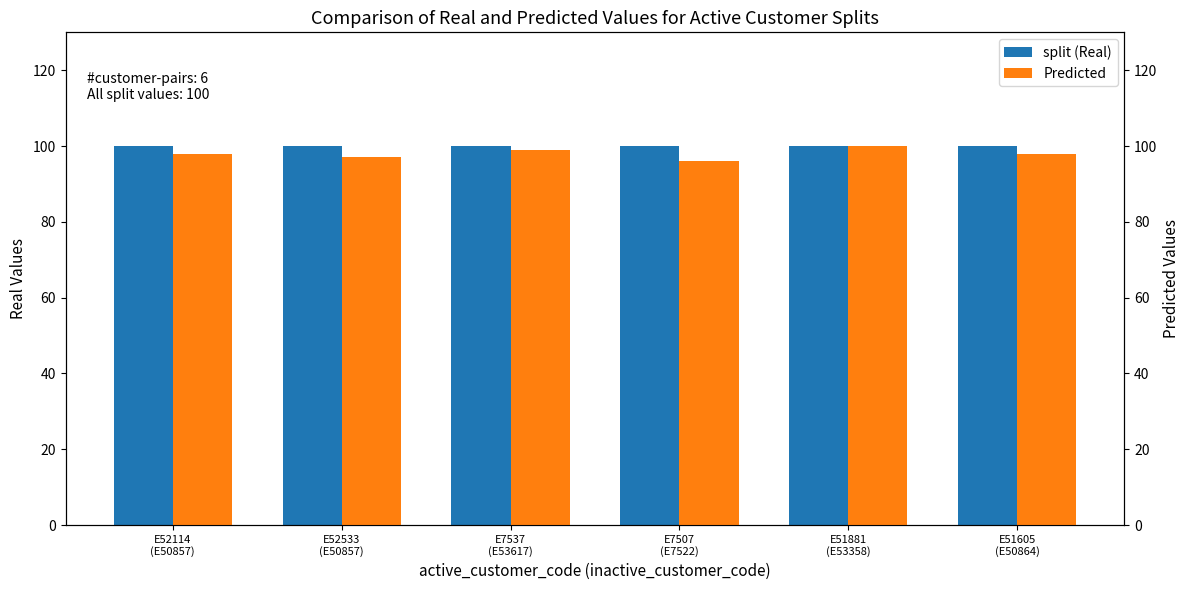

The value of Predicted at E52533
(E50857) is 39. True or false?

False